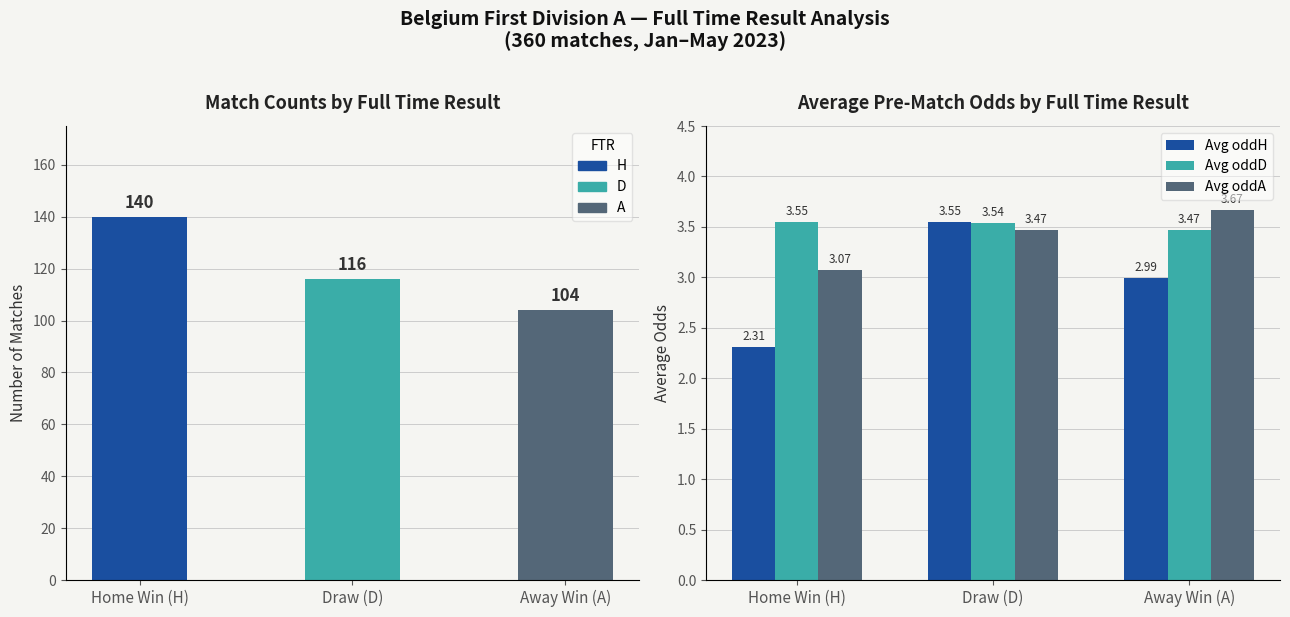

Reading left to right, what are all the values shown in this chart?

Avg oddH: 2.3	3.5	3.0
Avg oddD: 3.5	3.5	3.5
Avg oddA: 3.1	3.5	3.7